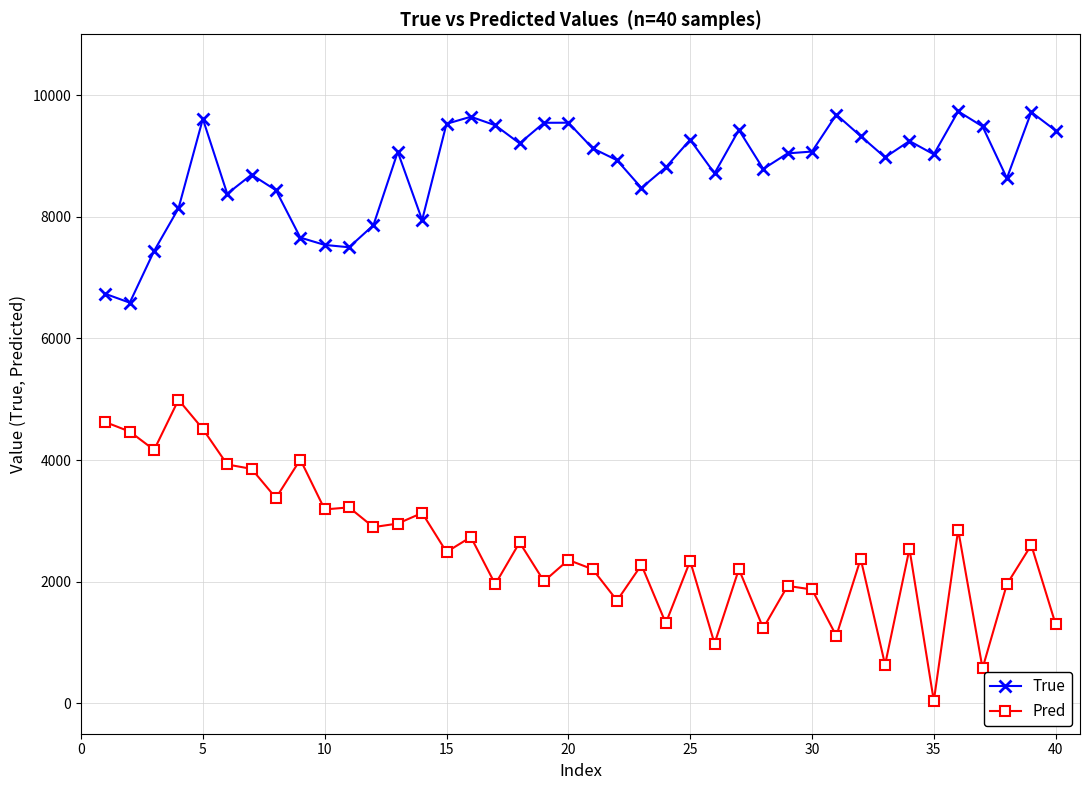

True or false: True has more than 1 interior local peaks.

True